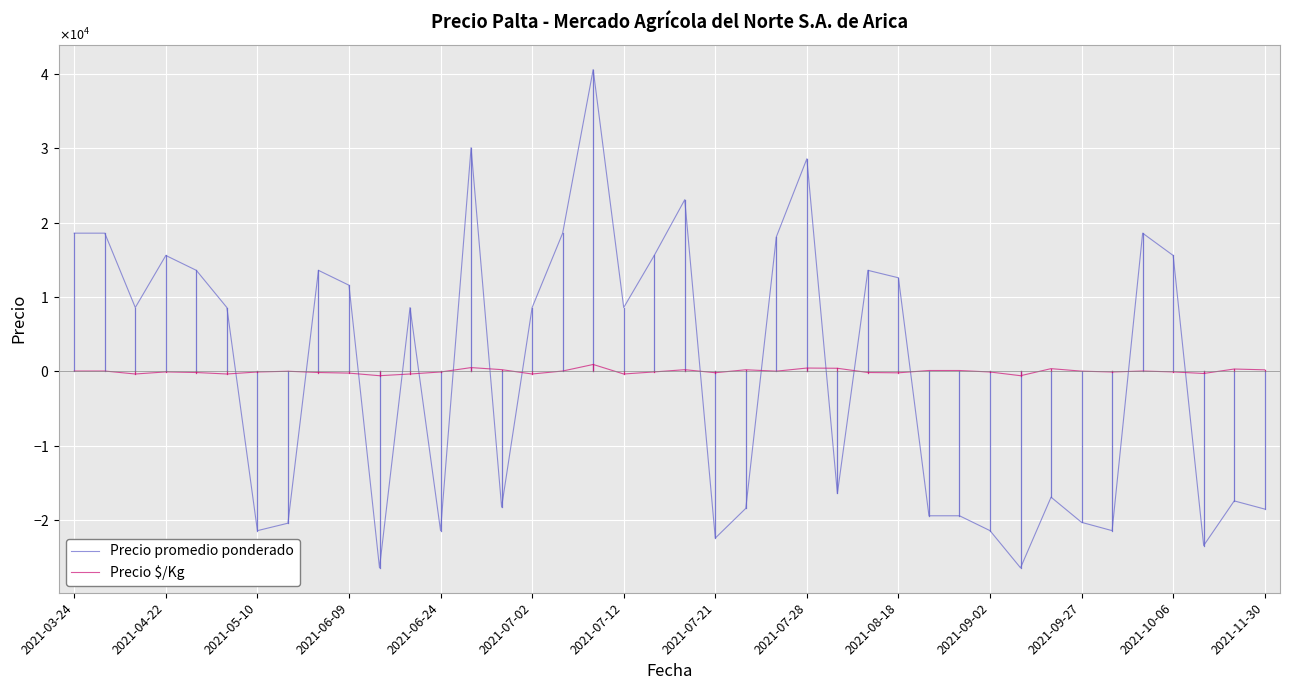

What is the difference between the maximum and second lowest values in the Precio promedio ponderado series?

67000.0